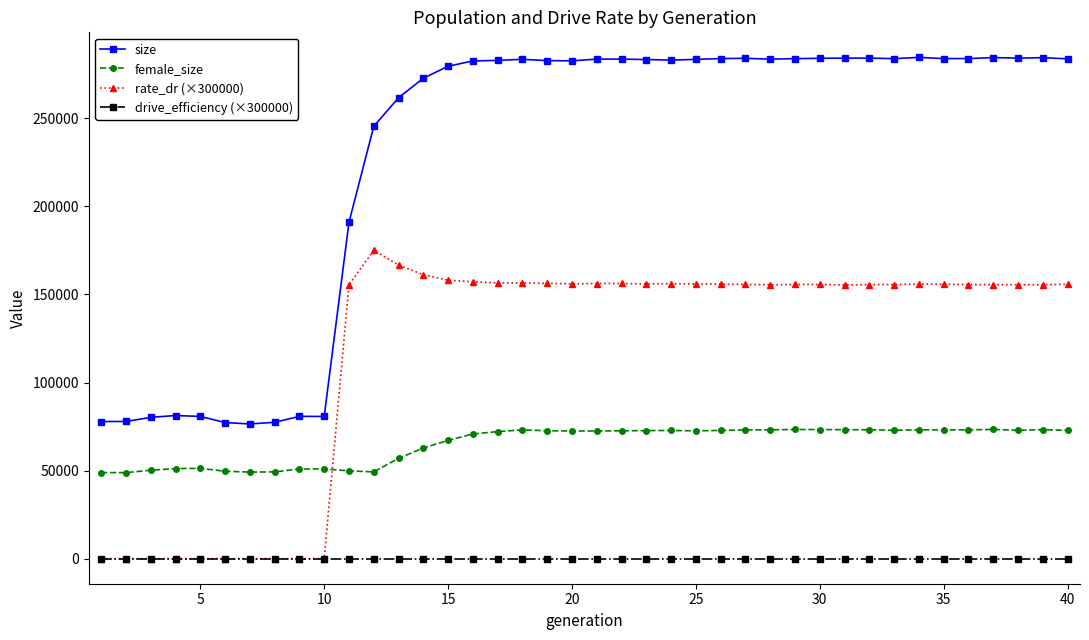

Which series has the largest range (max minus min)?

size